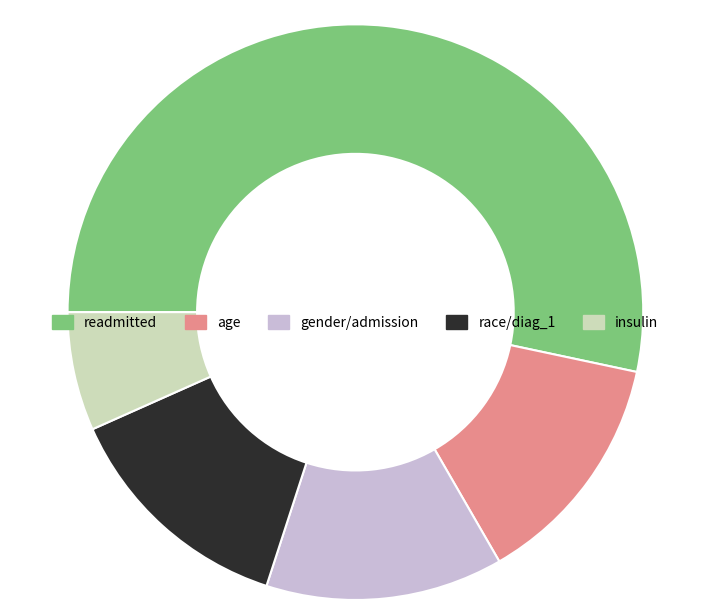

Is there a majority slice in this chart?

Yes